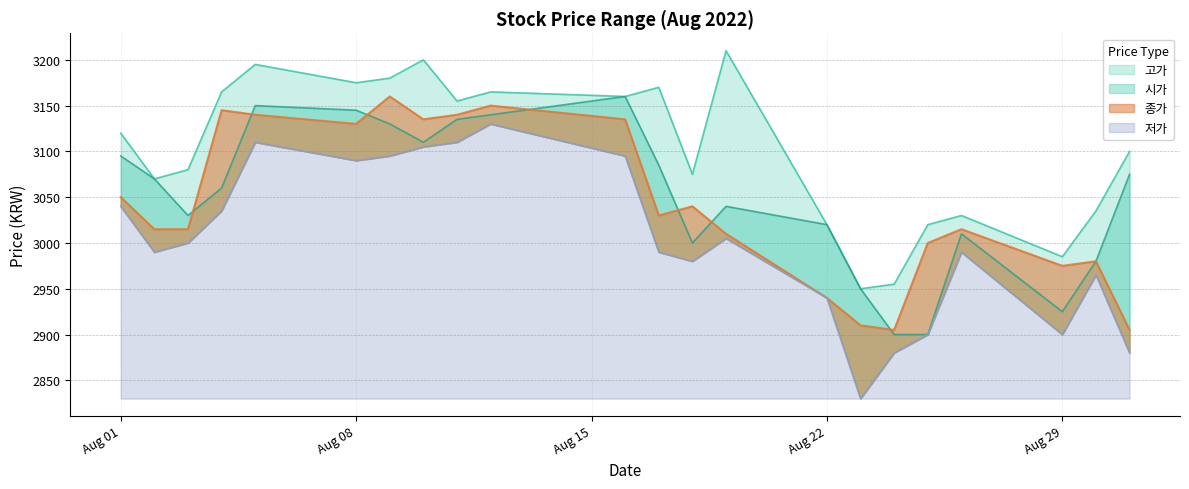

What is the spread (max minus min) of values at 2022-08-25?

120